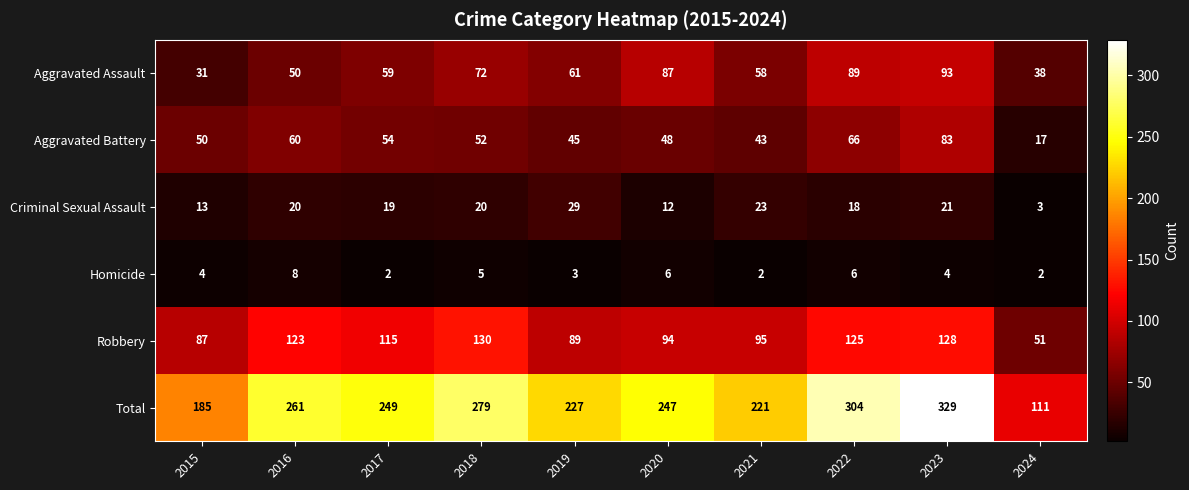

Where is Aggravated Assault nearest to the value 62?

2019